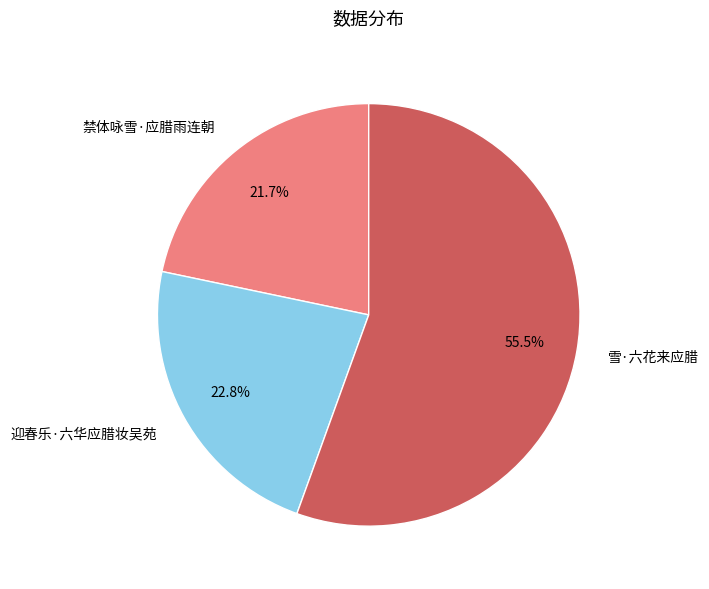

How many segments does this pie chart have?

3